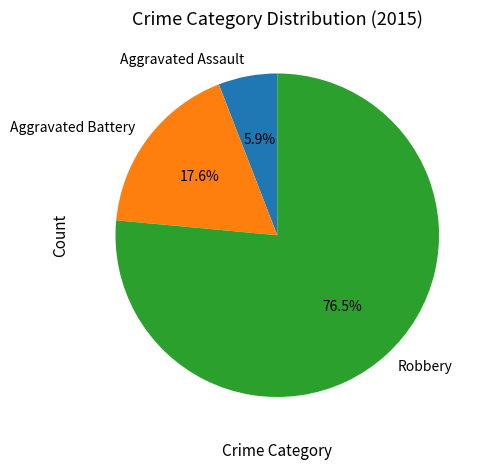

What is the ratio of the value at Aggravated Assault to the value at Robbery?

0.1